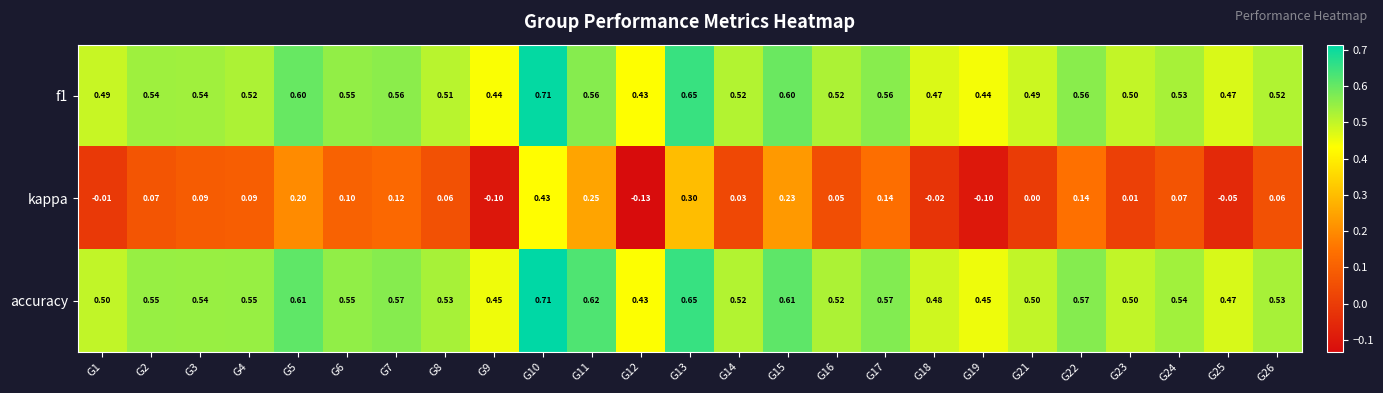

Which series has the largest total across all categories?

accuracy